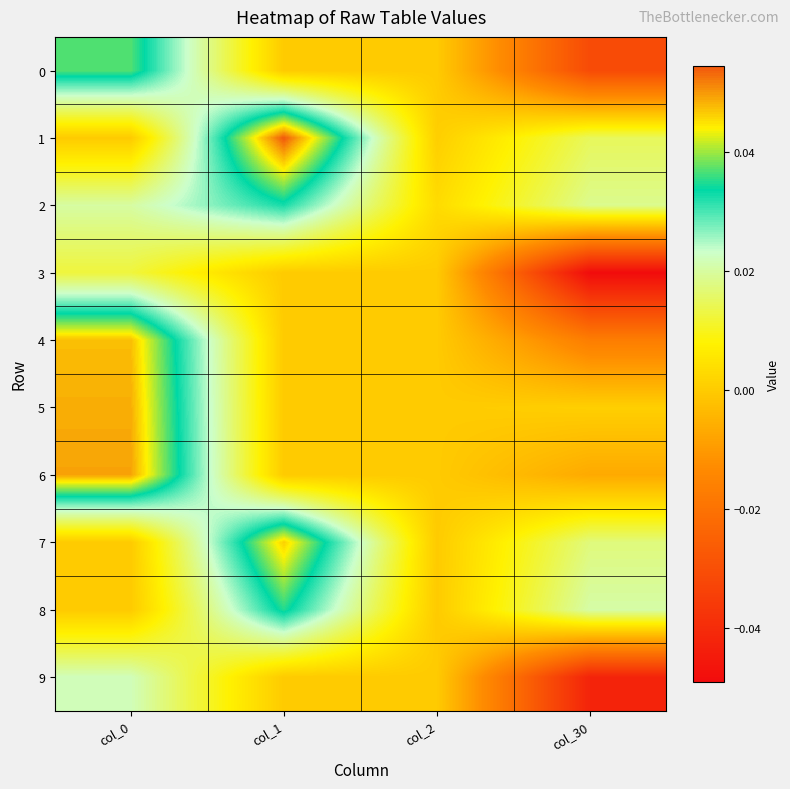

Reading left to right, list all the values displayed in this chart.

0: col_0=0.0	col_1=0.0	col_2=0.0	col_30=-0.0
1: col_0=0.0	col_1=0.1	col_2=0.0	col_30=0.0
2: col_0=0.0	col_1=0.0	col_2=0.0	col_30=0.0
3: col_0=0.0	col_1=0.0	col_2=0.0	col_30=-0.0
4: col_0=0.0	col_1=0.0	col_2=0.0	col_30=-0.0
5: col_0=0.0	col_1=0.0	col_2=0.0	col_30=0.0
6: col_0=0.0	col_1=0.0	col_2=0.0	col_30=-0.0
7: col_0=0.0	col_1=0.0	col_2=0.0	col_30=0.0
8: col_0=0.0	col_1=0.0	col_2=0.0	col_30=0.0
9: col_0=0.0	col_1=0.0	col_2=0.0	col_30=-0.0